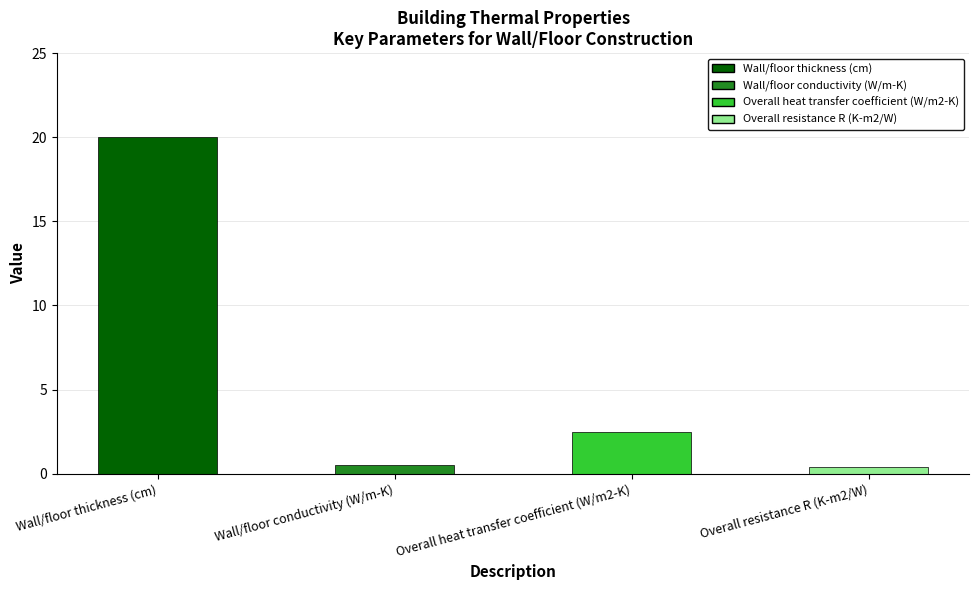

What is the greatest value displayed?

20.0